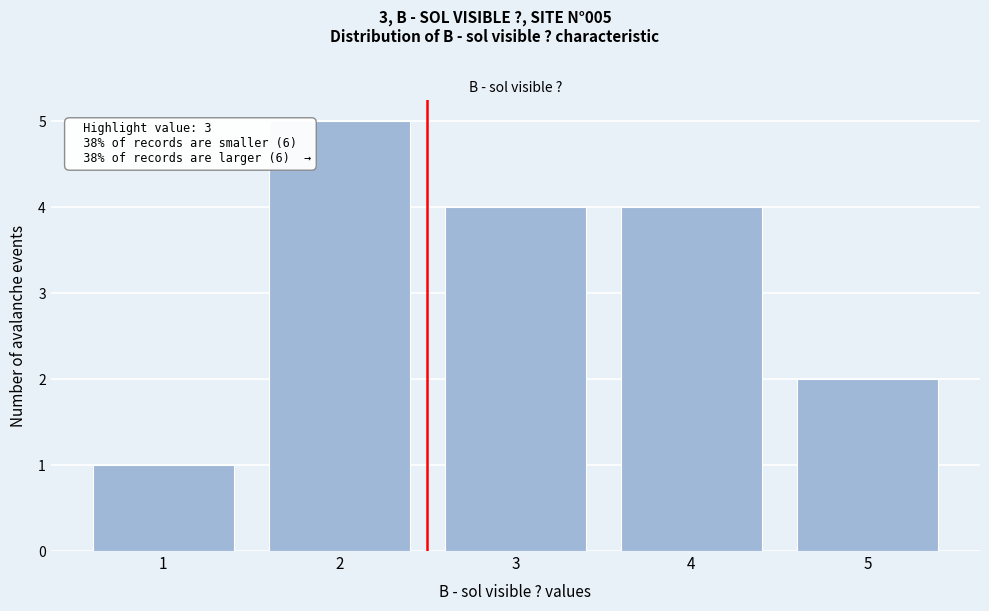

Reading right to left, what are all the values shown in this chart?

5=2	4=4	3=4	2=5	1=1